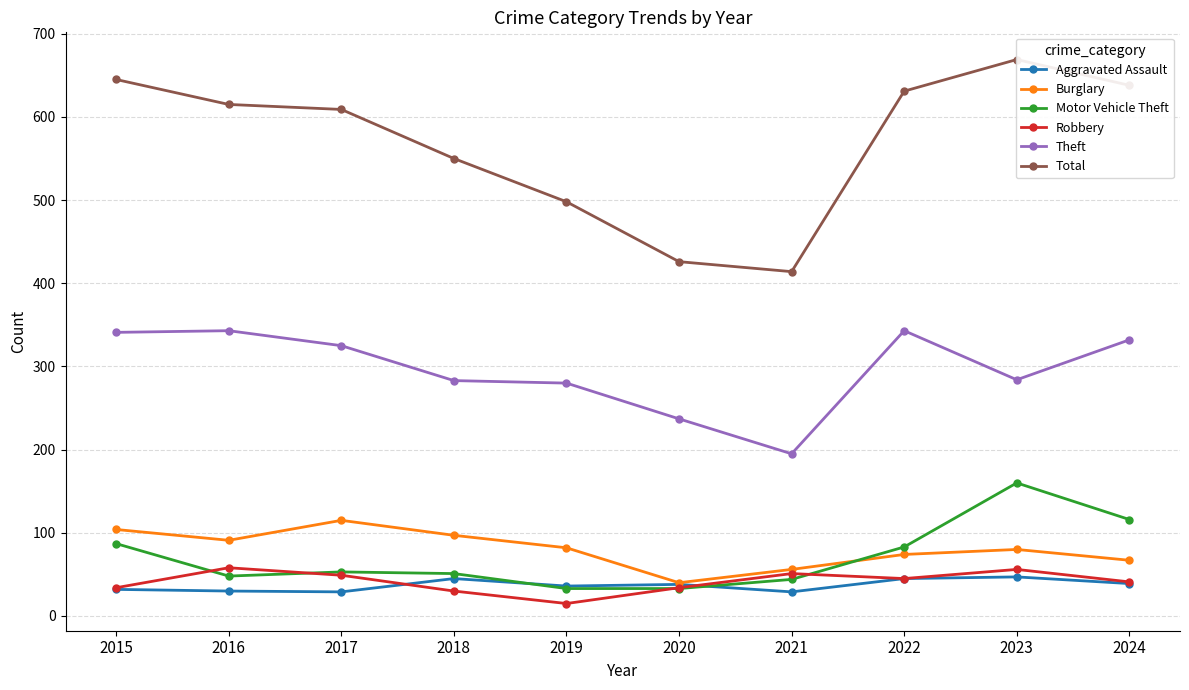

What is the greatest value displayed?

669